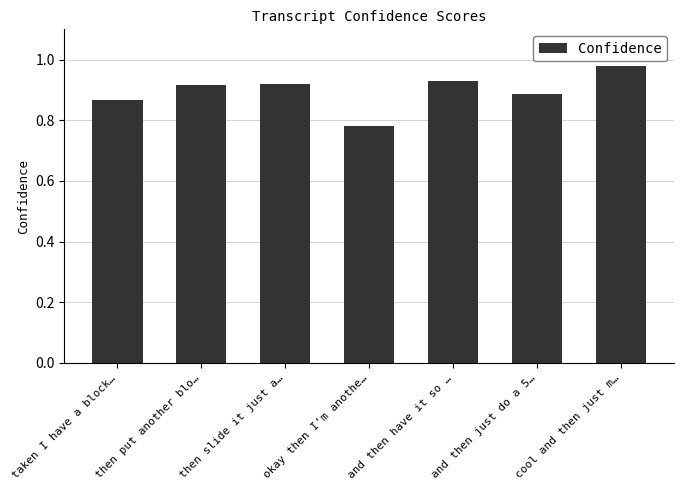

Count the values in the range 0 to 1.

7